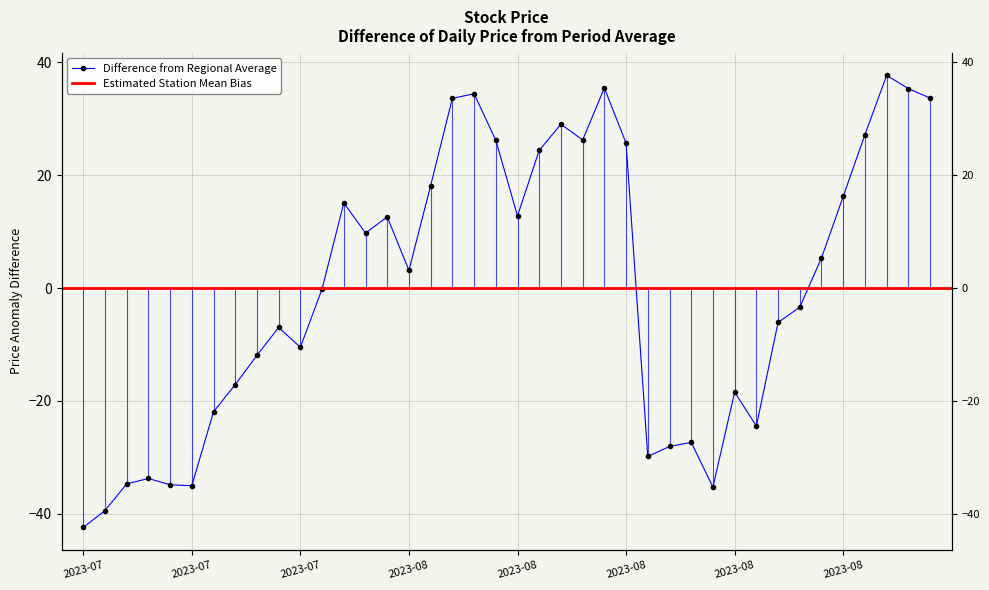

How many points are higher than both their immediate neighbors (excluding endpoints)?

10